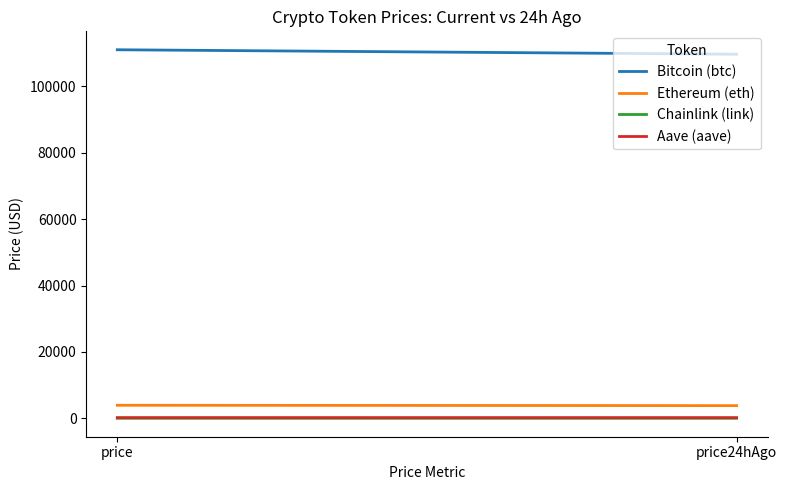

What position from the right is price24hAgo?

1